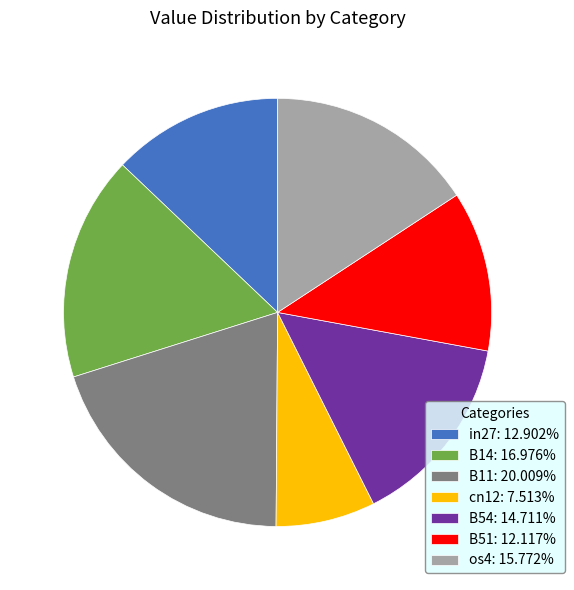

Does B14: 16.976% represent more than half of the total?

No